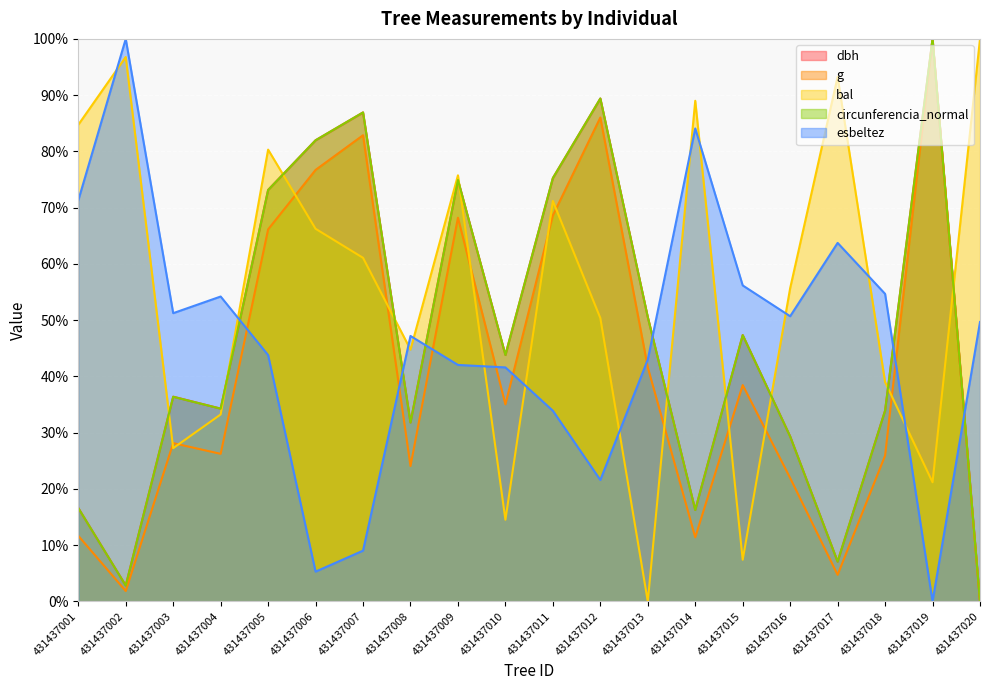

What is the value of the g point at the 1st from the left?

11.7